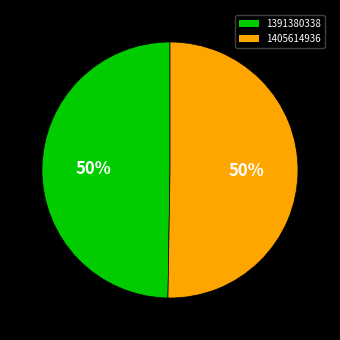

Which category has the smallest portion of the pie?

1391380338